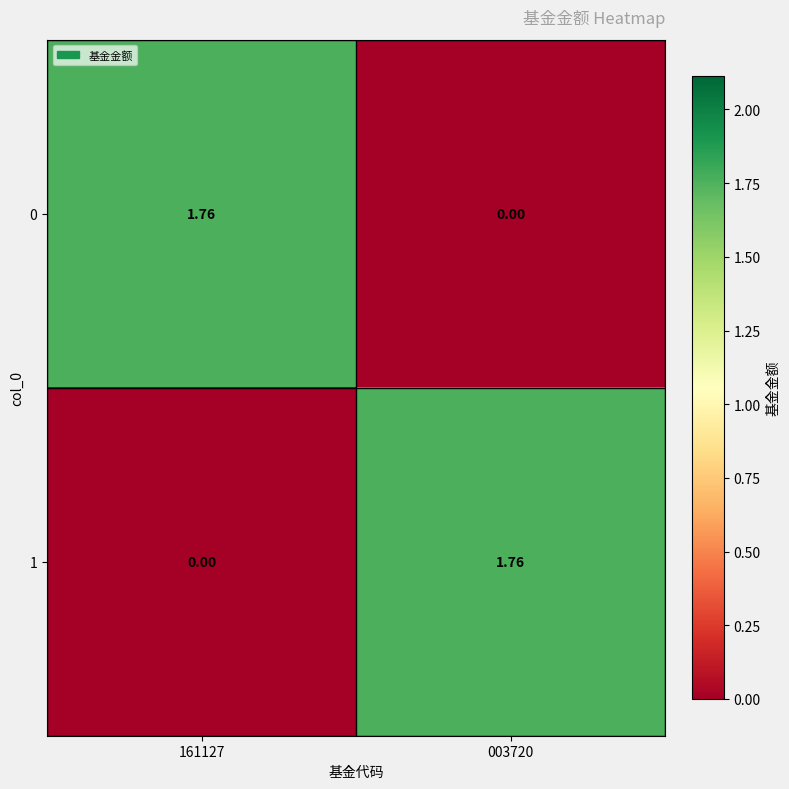

How many distinct data groups are displayed?

2